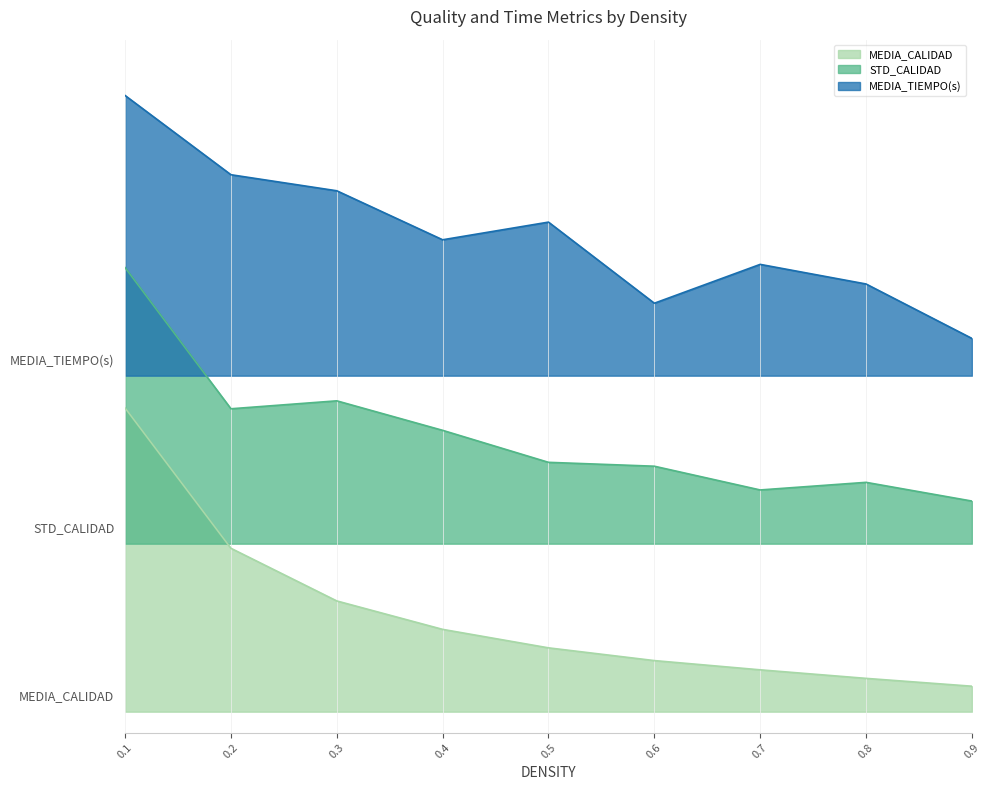

What is the approximate value of STD_CALIDAD at 0.4?

67.0